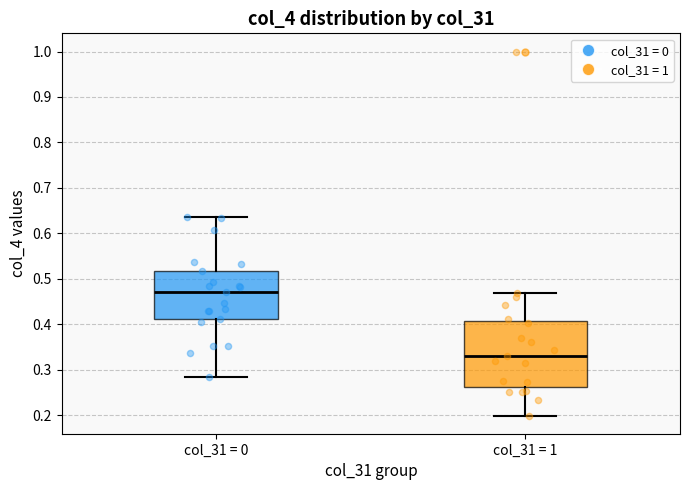

Where does the lower whisker of the box for col_31 = 1 end on the y-axis? The values are not printed on the chart, so give them approximately, as read against the axis.

0.20